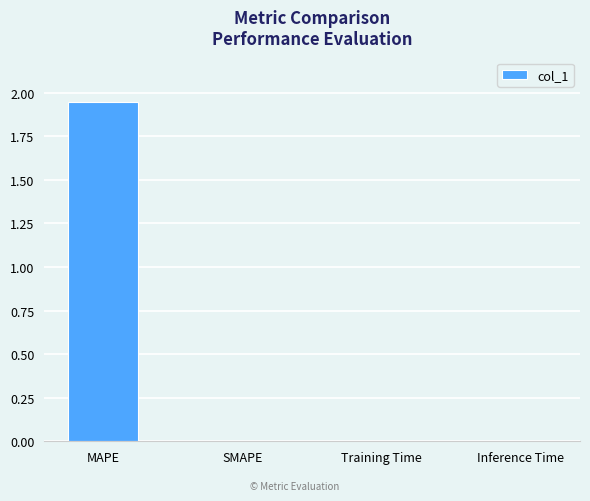

Which label corresponds to the largest value in the chart?

MAPE